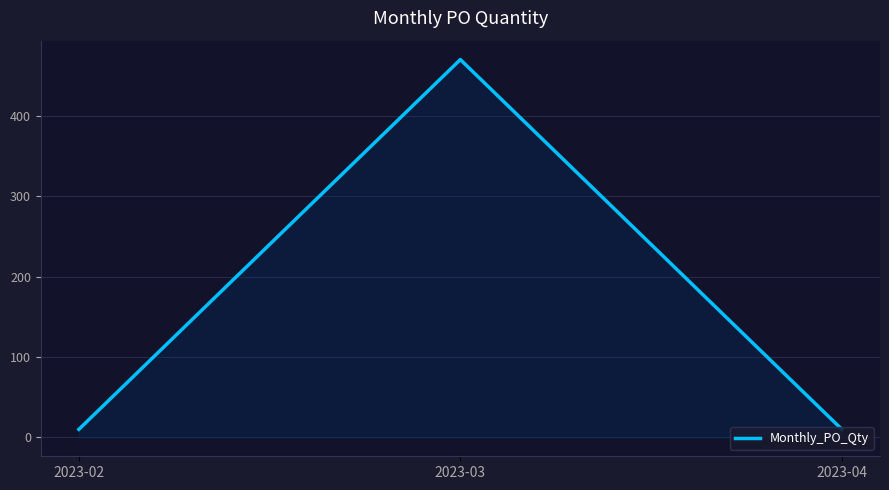

Read the value at 2023-04.

10